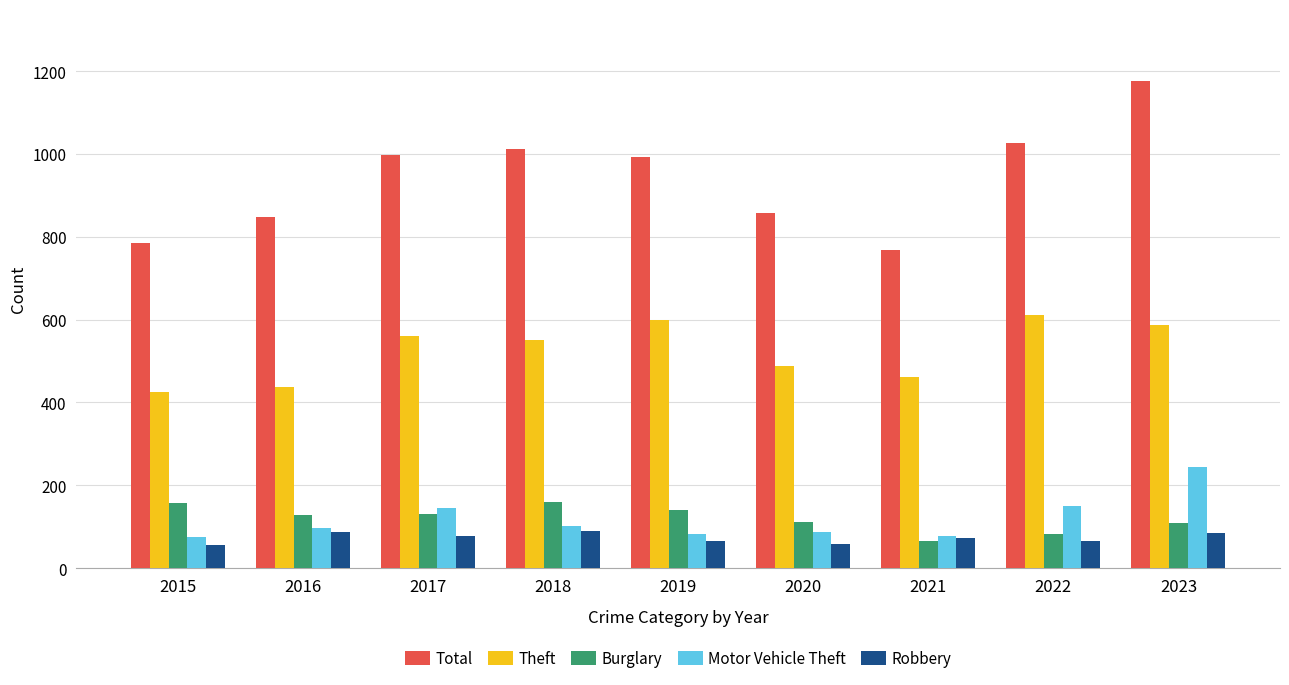

Rank the categories by Theft value from highest to lowest.

2022, 2019, 2023, 2017, 2018, 2020, 2021, 2016, 2015